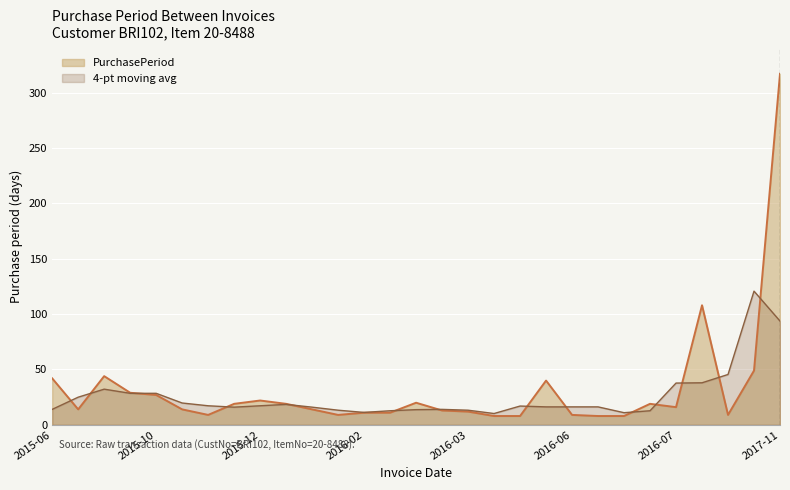

Reading right to left, extract all data points from this chart.

317	49	9	108	16	19	8	8	9	40	8	8	12	13	20	11	11	9	14	19	22	19	9	14	27	29	44	14	42